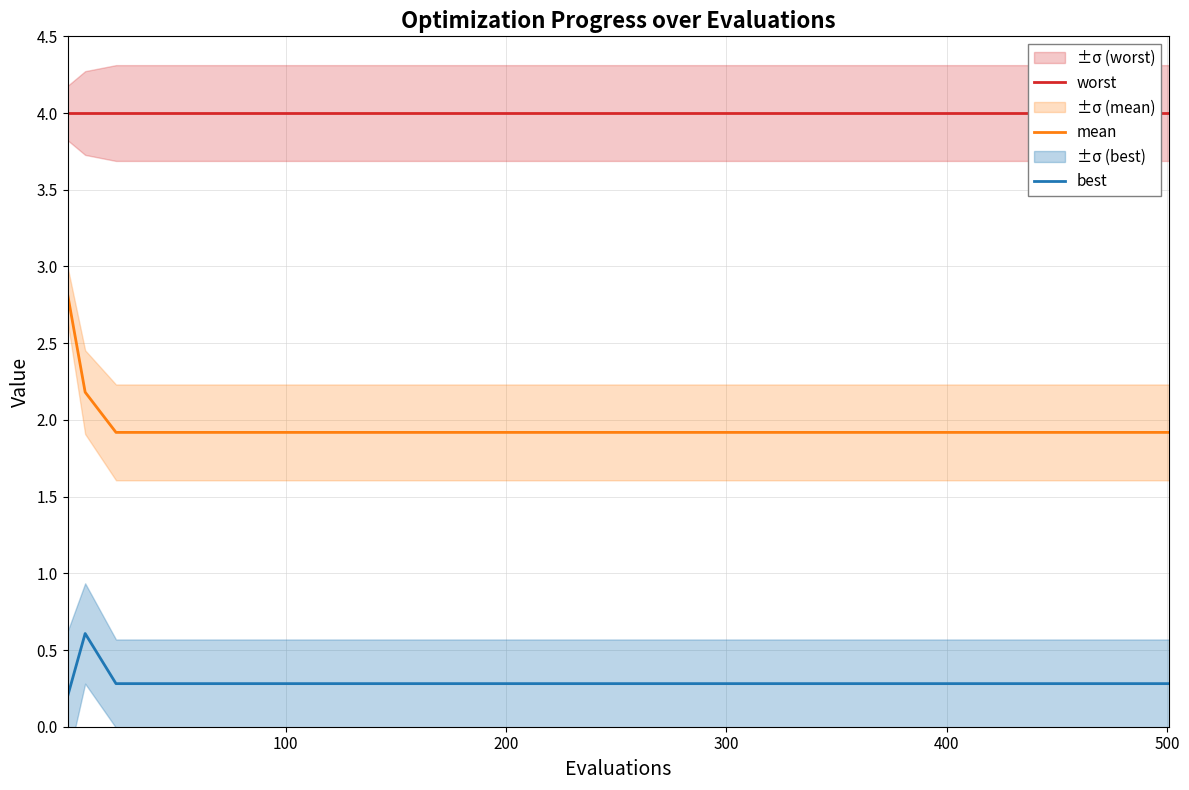

True or false: best and mean cross at least once.

False